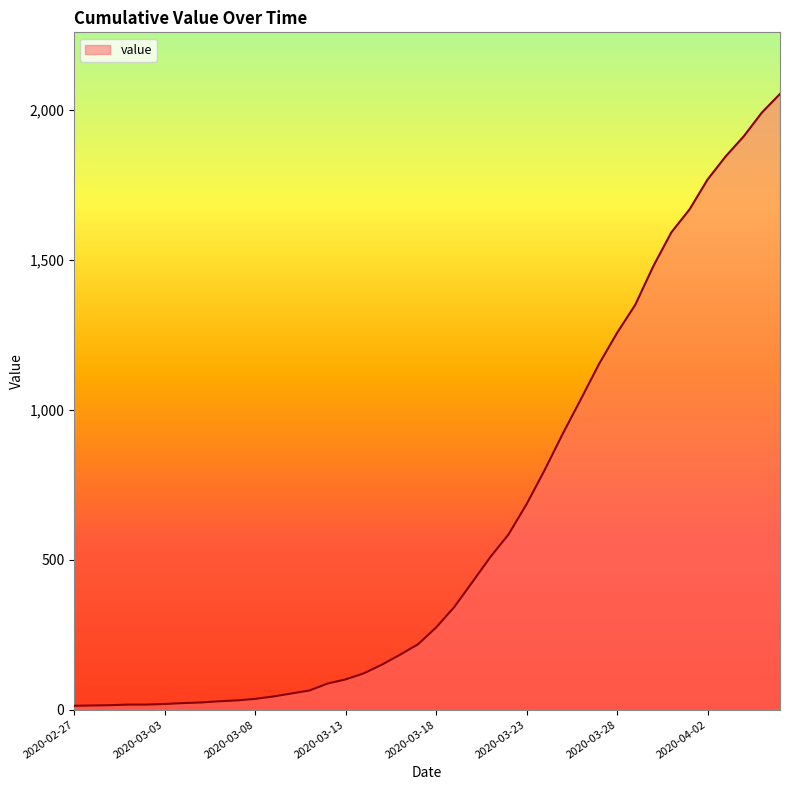

What is the difference between the second highest and second lowest values?

1976